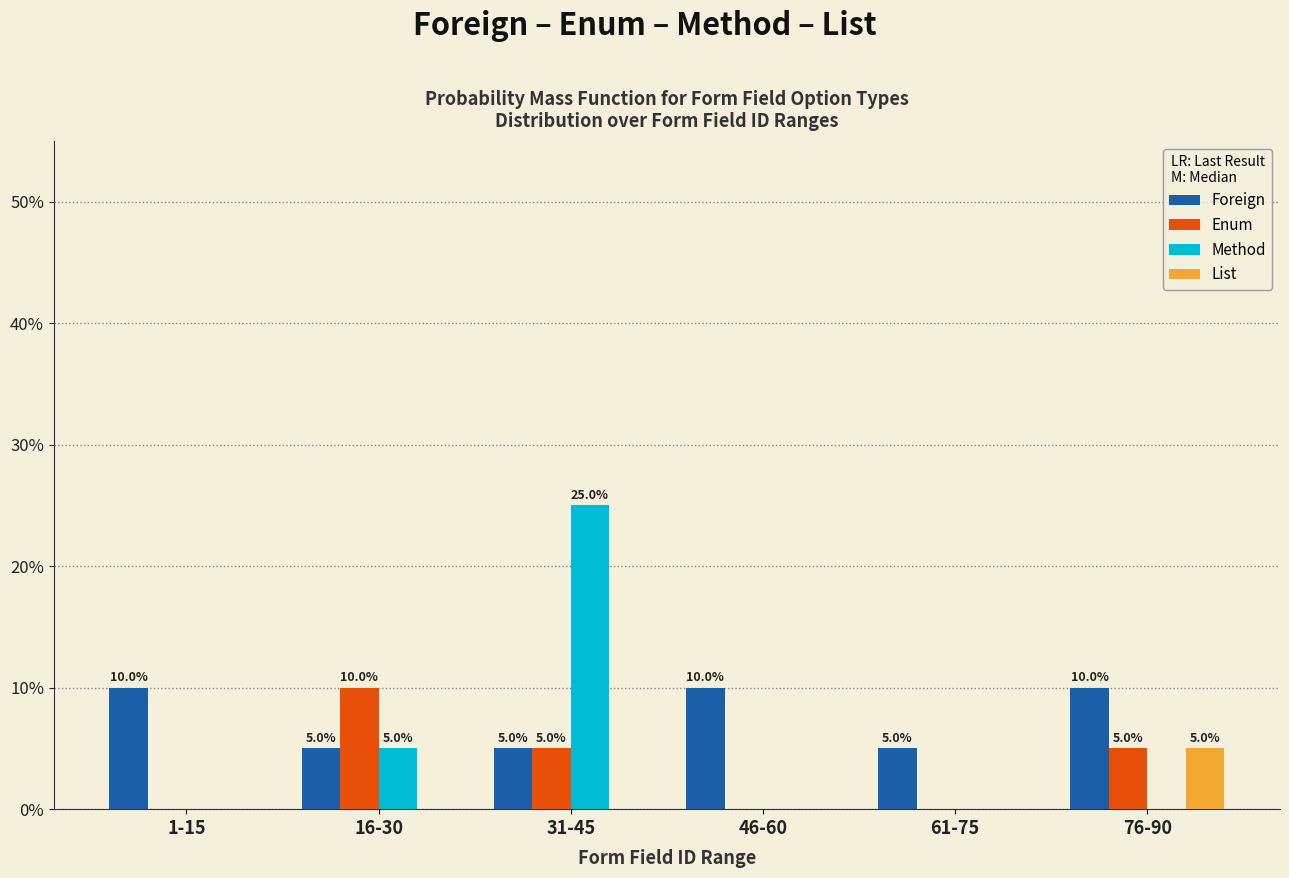

Reading right to left, what are all the values shown in this chart?

Foreign: 76-90=10	61-75=5	46-60=10	31-45=5	16-30=5	1-15=10
Enum: 76-90=5	61-75=0	46-60=0	31-45=5	16-30=10	1-15=0
Method: 76-90=0	61-75=0	46-60=0	31-45=25	16-30=5	1-15=0
List: 76-90=5	61-75=0	46-60=0	31-45=0	16-30=0	1-15=0